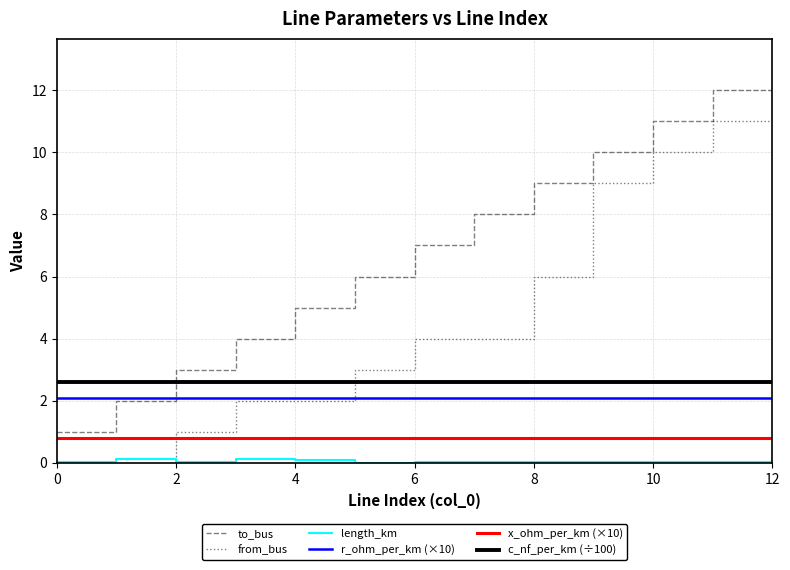

True or false: to_bus and from_bus cross at least once.

False